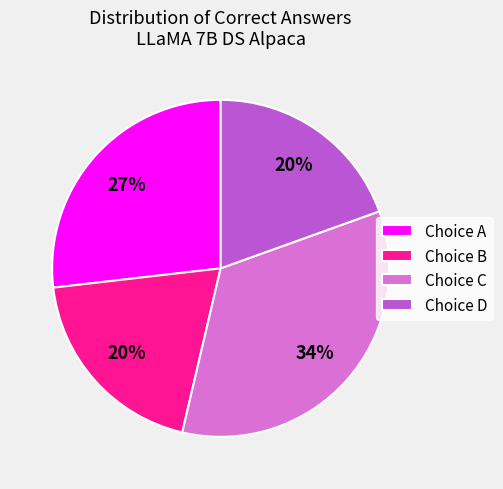

What is the largest slice in the pie chart?

Choice C